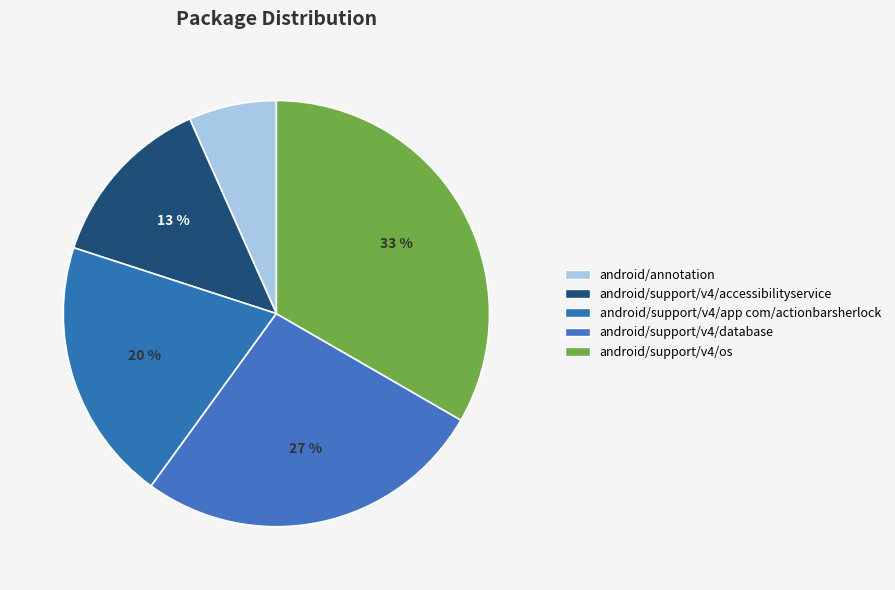

Is it true that android/annotation is 1% of the pie?

False